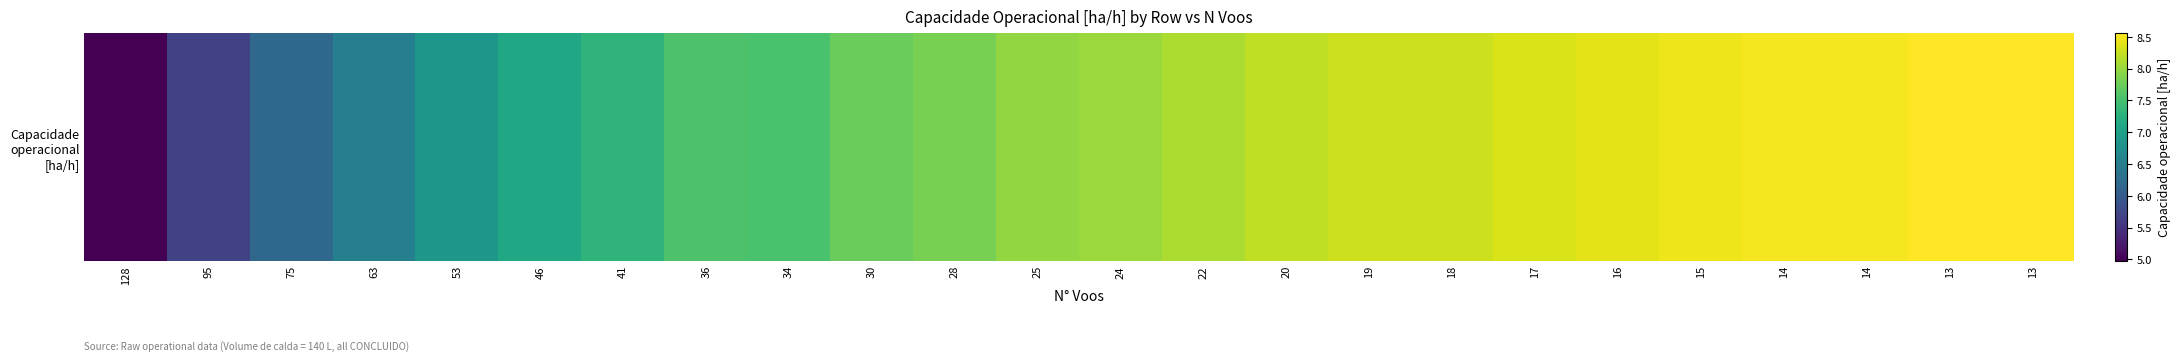

What is the sum of all values?

183.5